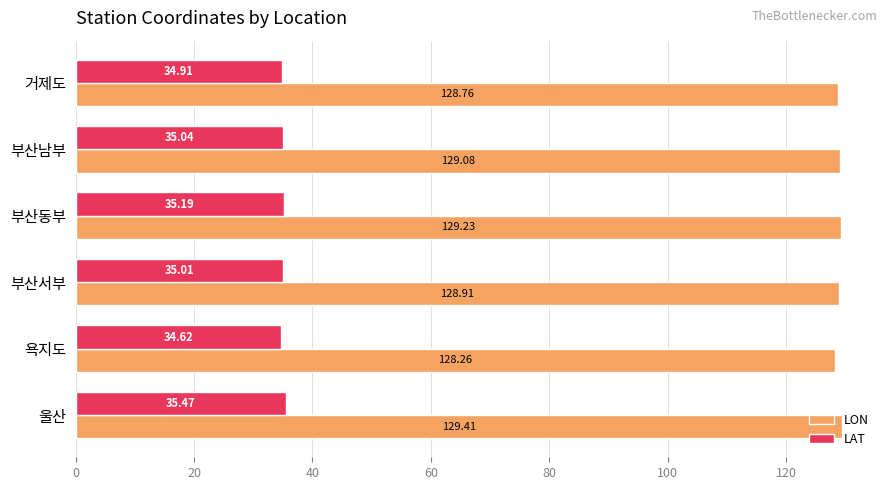

Rank the series by their average value, from lowest to highest.

LAT, LON